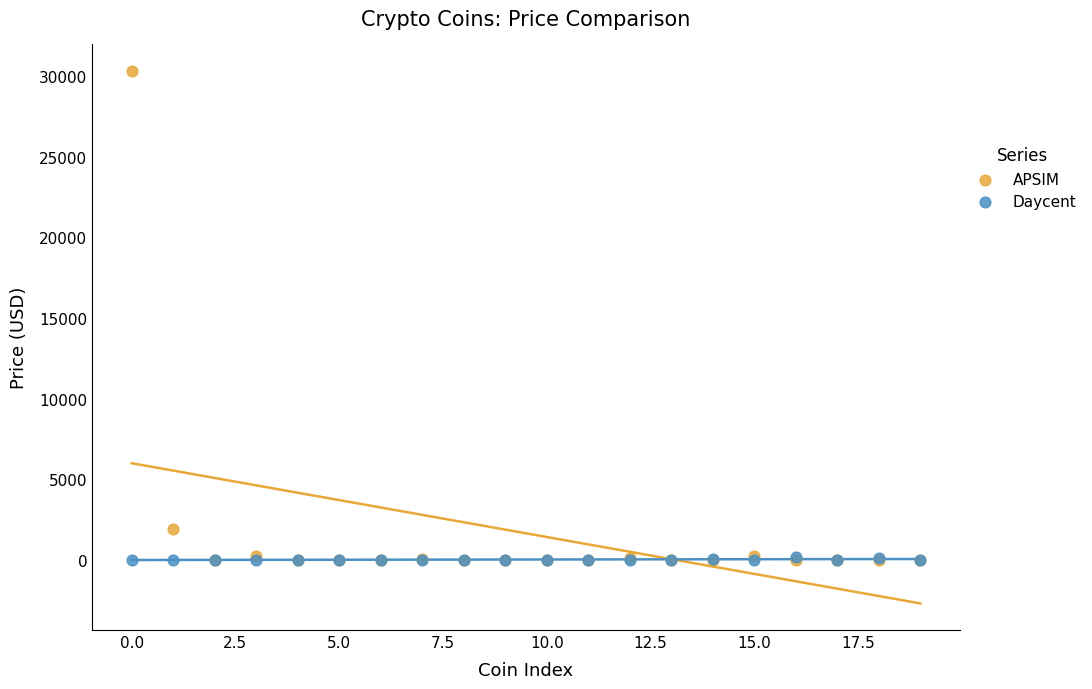

What are all the series names shown in the legend?

APSIM, Daycent